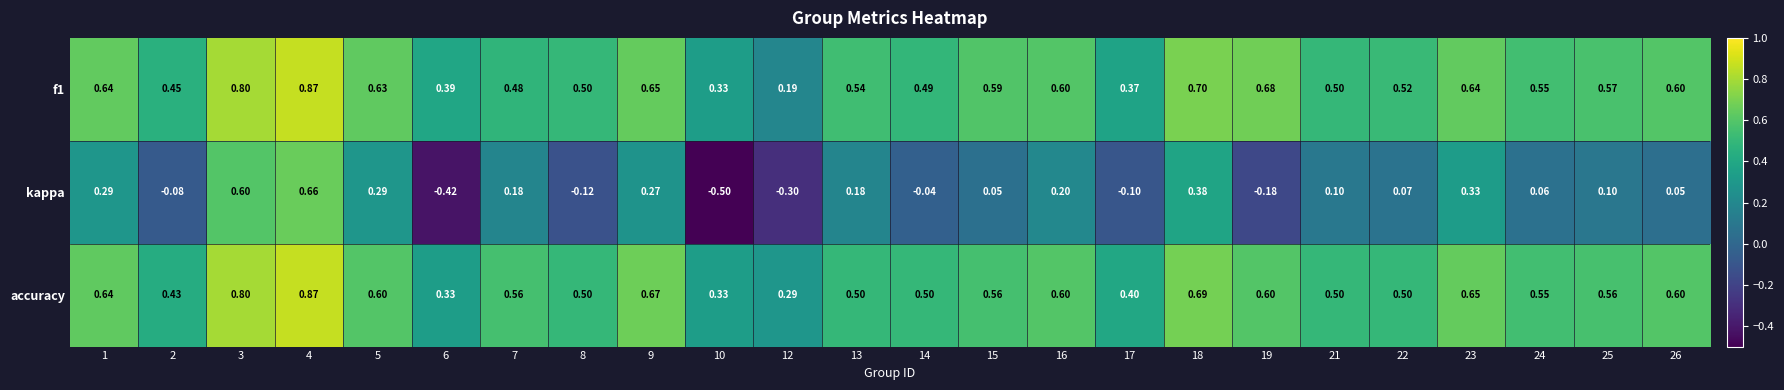

Which series has the widest spread of values?

kappa